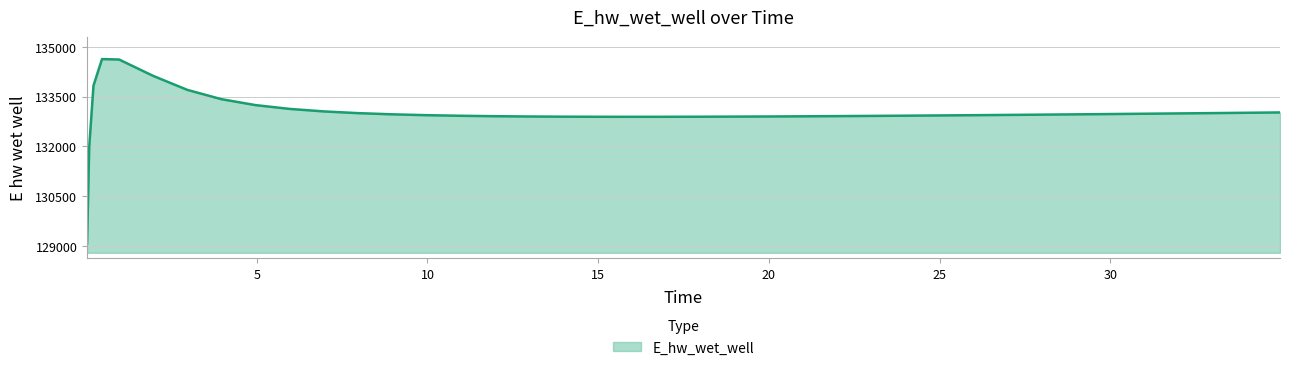

What is the difference between the maximum and minimum values?

5557.7